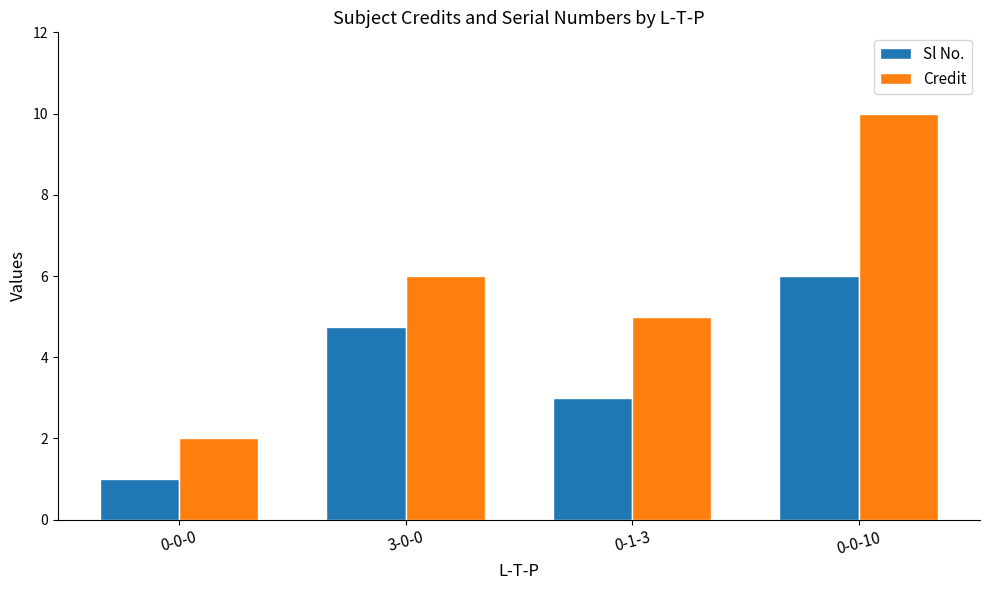

Does the chart contain stacked bars?

No